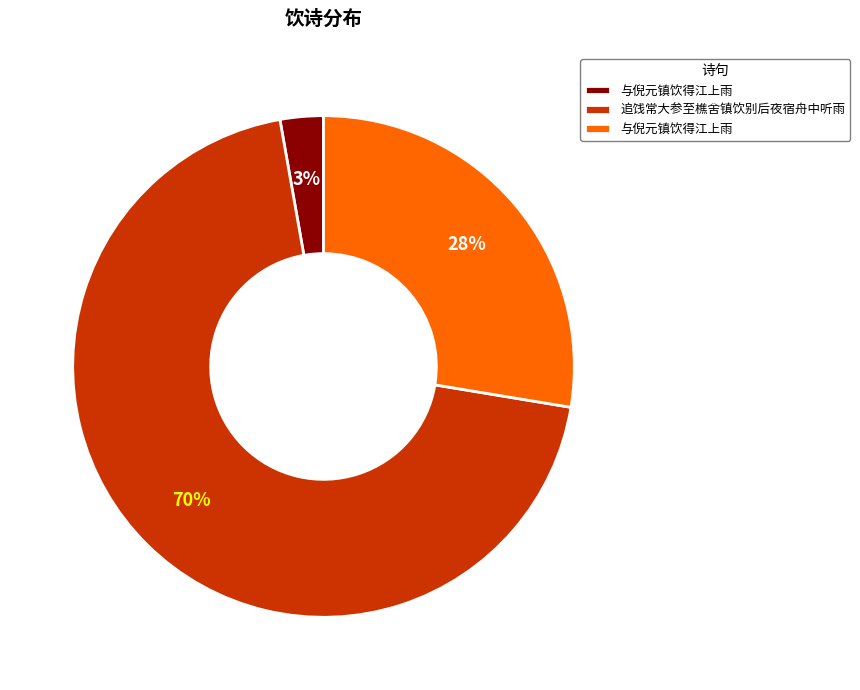

Does any single category account for the majority?

Yes